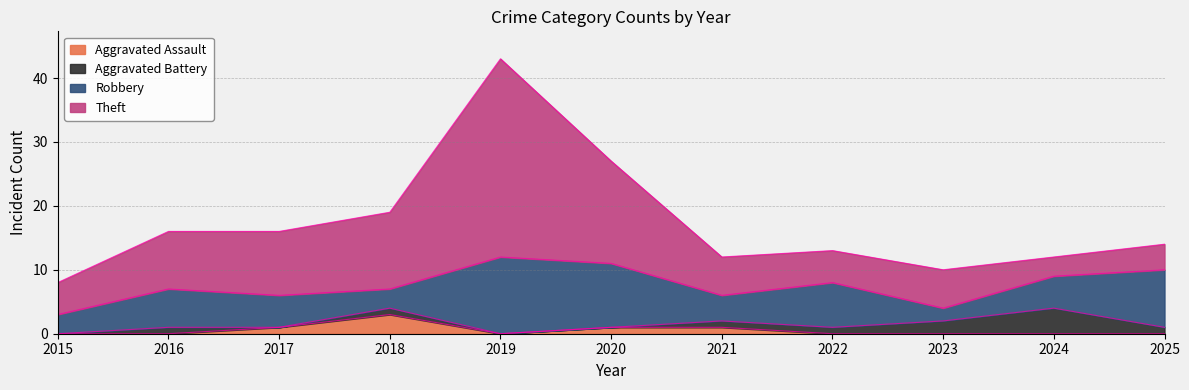

True or false: Robbery has more than 0 points higher than both neighbors.

True